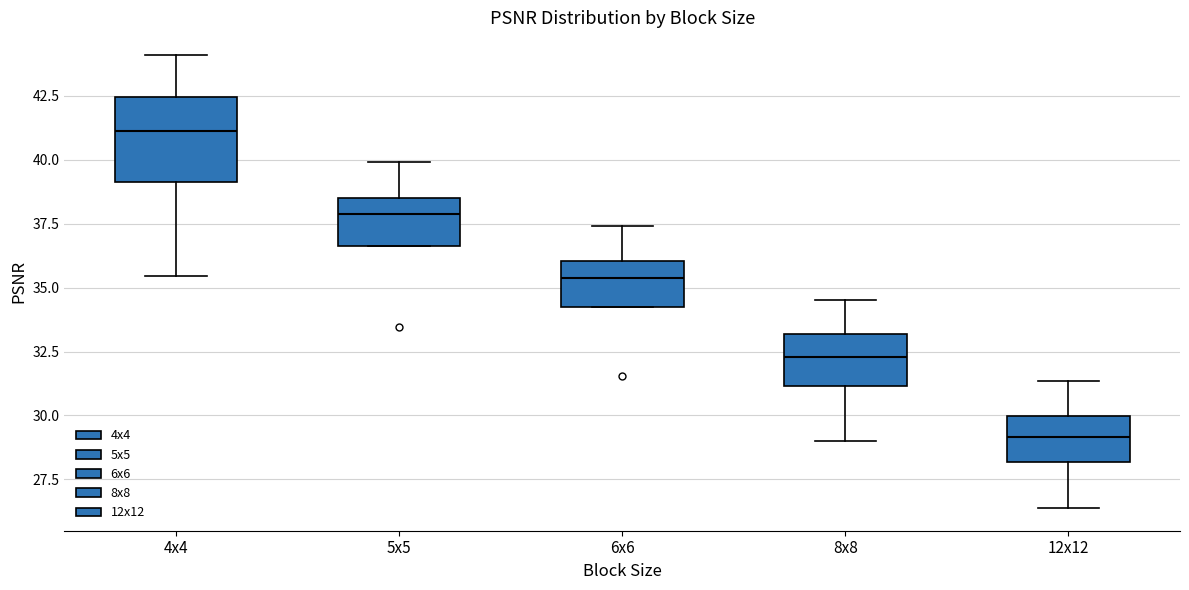

Reading left to right, transcribe this box plot: for each box, give where its median line is, the range the box spans, and where its two whiskers end, as read against the y-axis. The values are not printed on the chart, so give them approximately, as read against the axis.

4x4: median 41.0, box 39.0 to 42.5, whiskers 35.5 to 44.0
5x5: median 38.0, box 36.5 to 38.5, whiskers 36.5 to 40.0
6x6: median 35.5, box 34.5 to 36.0, whiskers 34.5 to 37.5
8x8: median 32.5, box 31.0 to 33.0, whiskers 29.0 to 34.5
12x12: median 29.0, box 28.0 to 30.0, whiskers 26.5 to 31.5